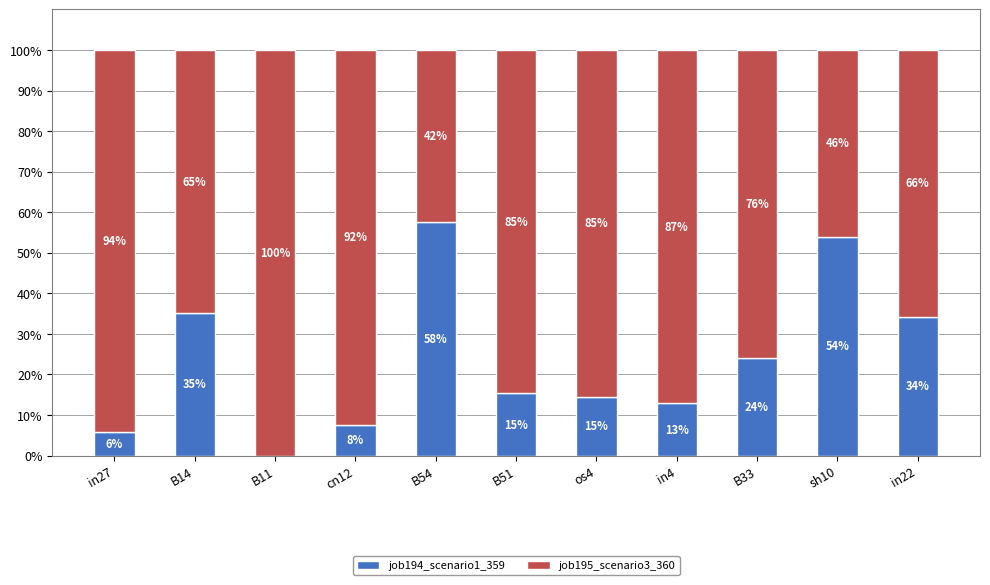

At which label is job194_scenario1_359 closest to 28?

B33